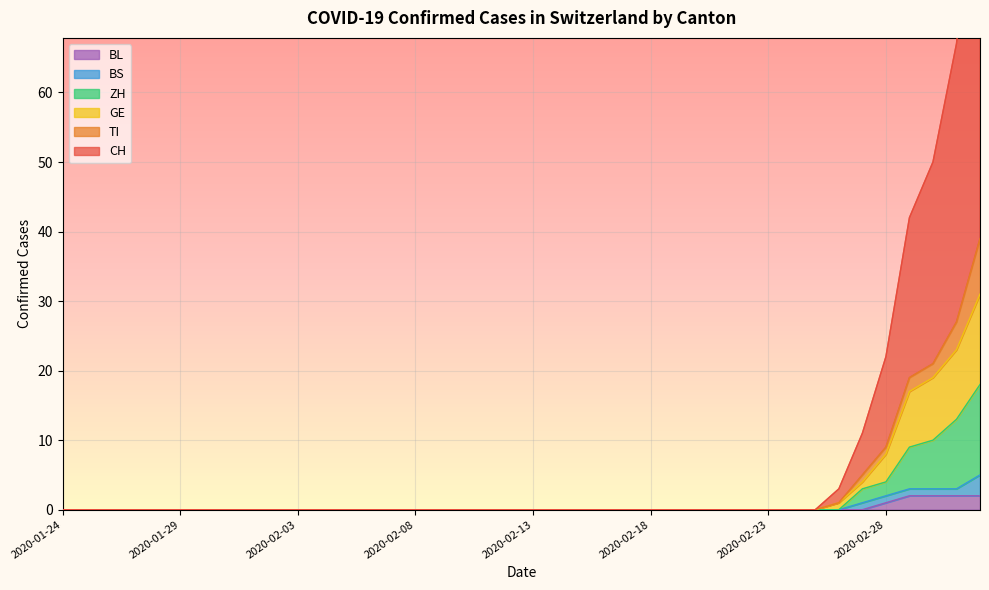

True or false: CH and BL cross at least once.

False